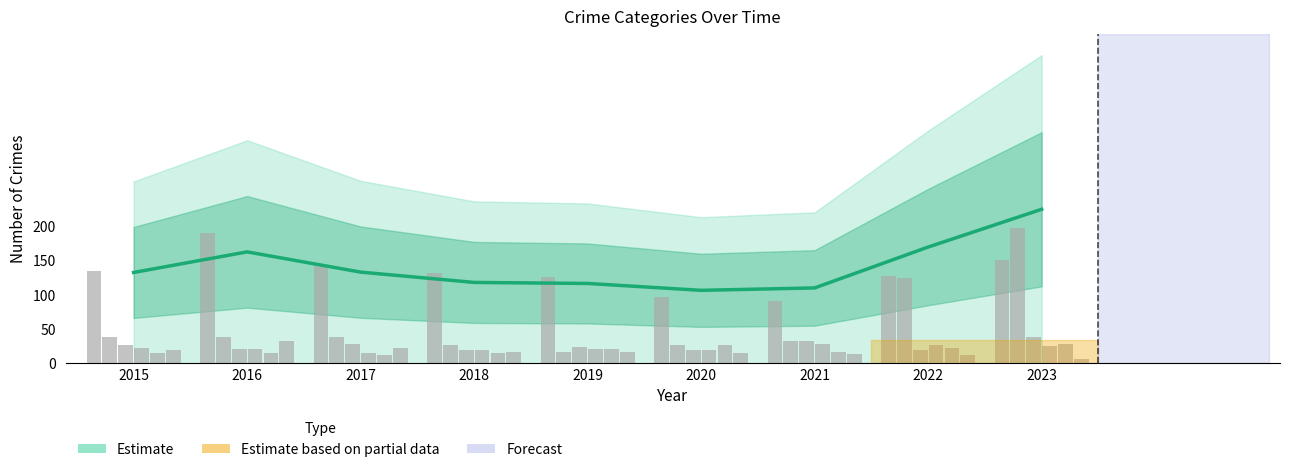

What is the sum of all Burglary values?

155